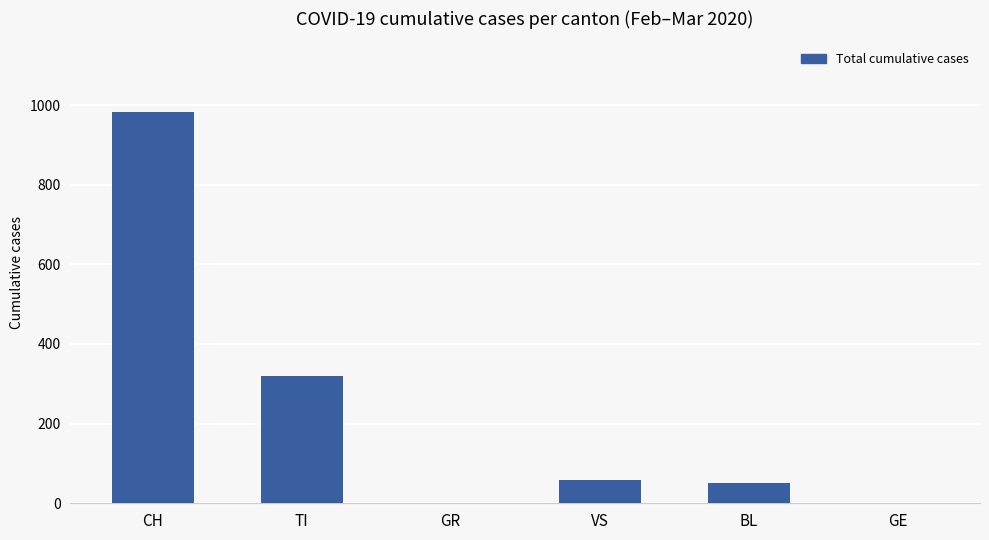

At which label does the data first exceed 58?

CH